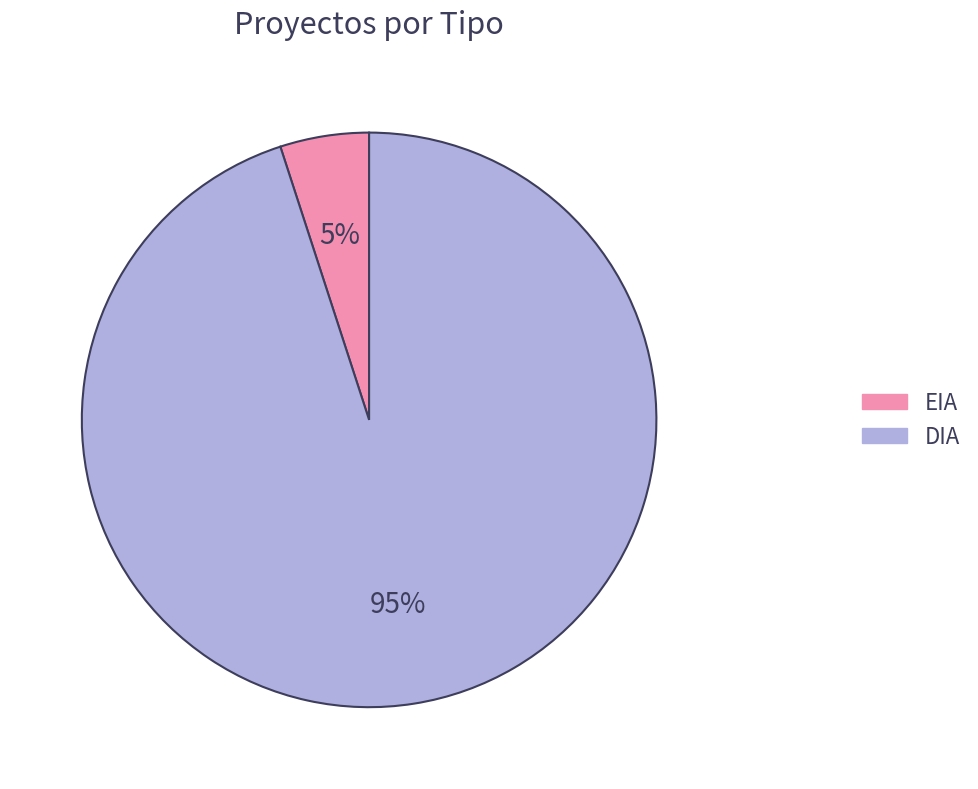

To the nearest percent, what is the difference between the largest and smallest slice percentages?

90%